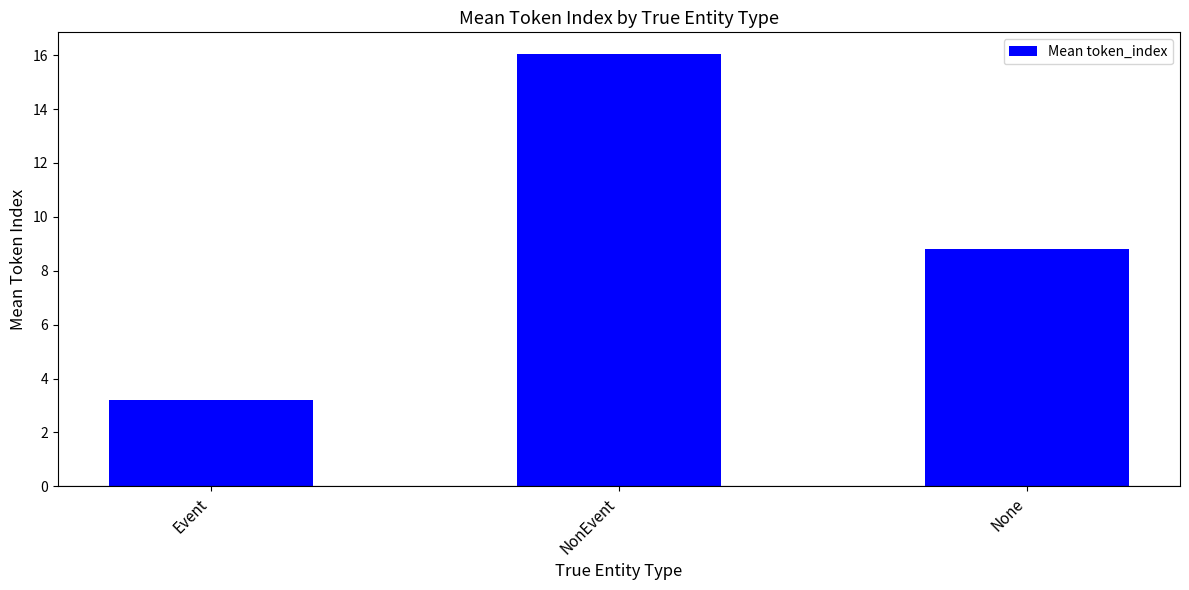

Approximately how many times larger is the value at NonEvent compared to None?

1.8